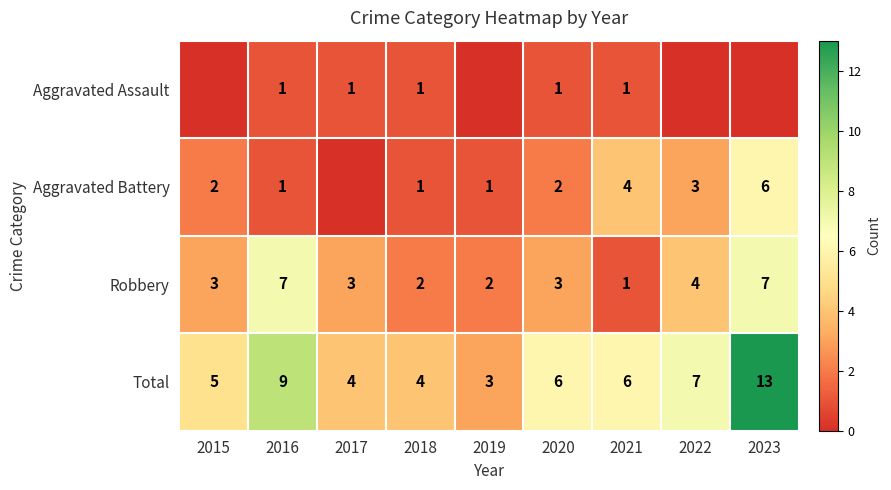

What is the maximum value for Robbery?

7